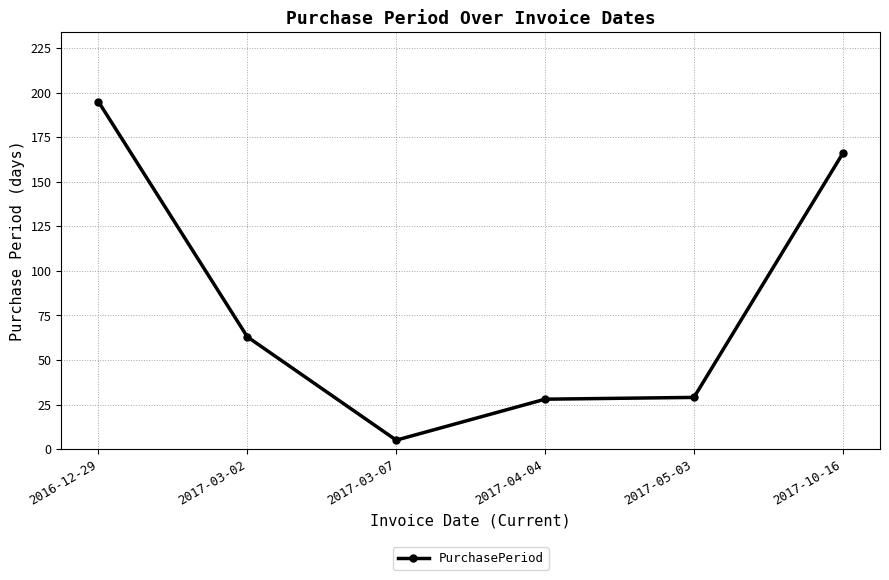

What is the maximum value shown in the chart?

195